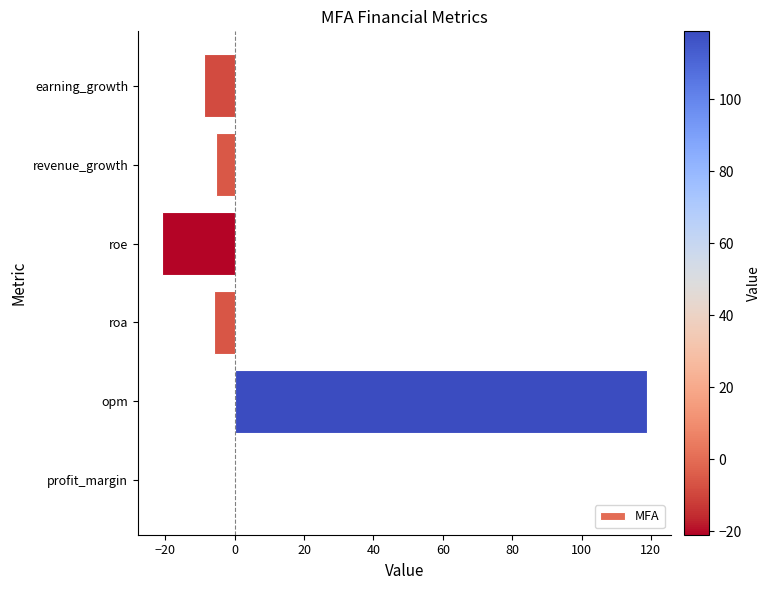

At which category does the chart reach its peak across all series?

opm